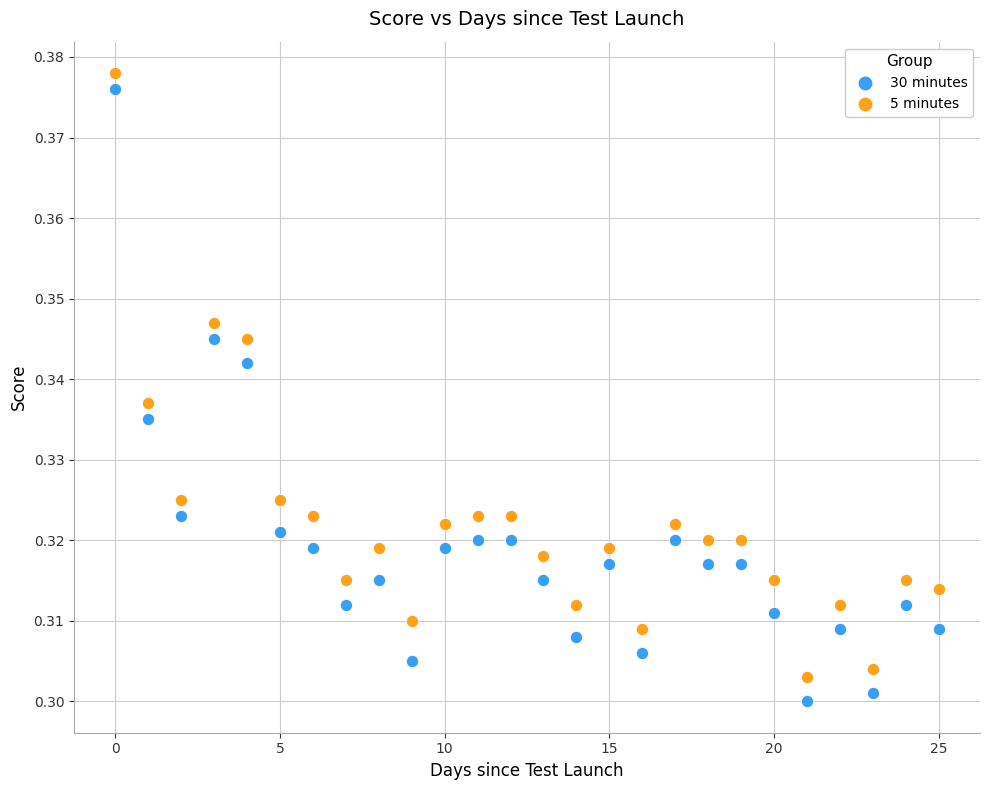

Which series has the widest spread of Y values?

30 minutes